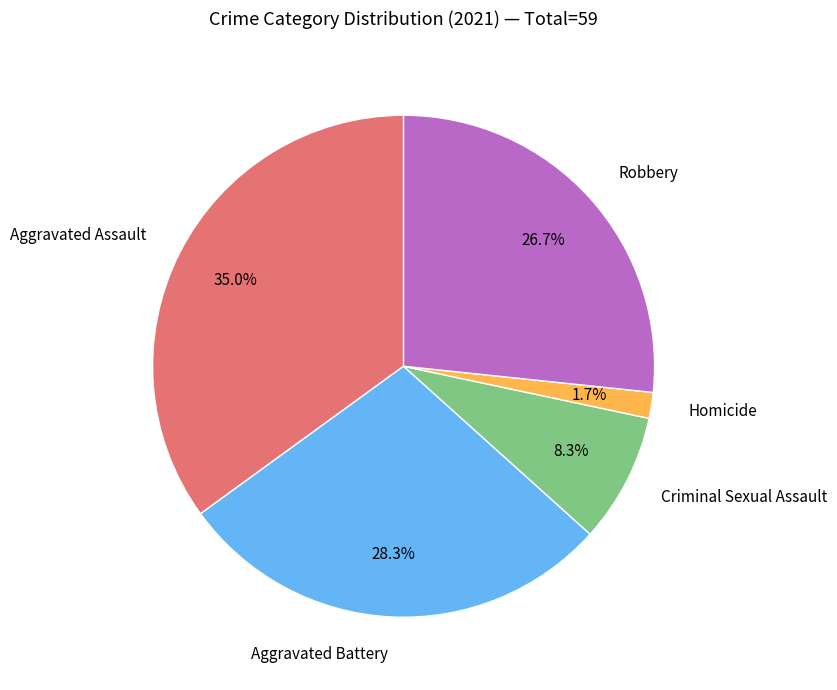

Is there any slice that represents more than half of the pie?

No